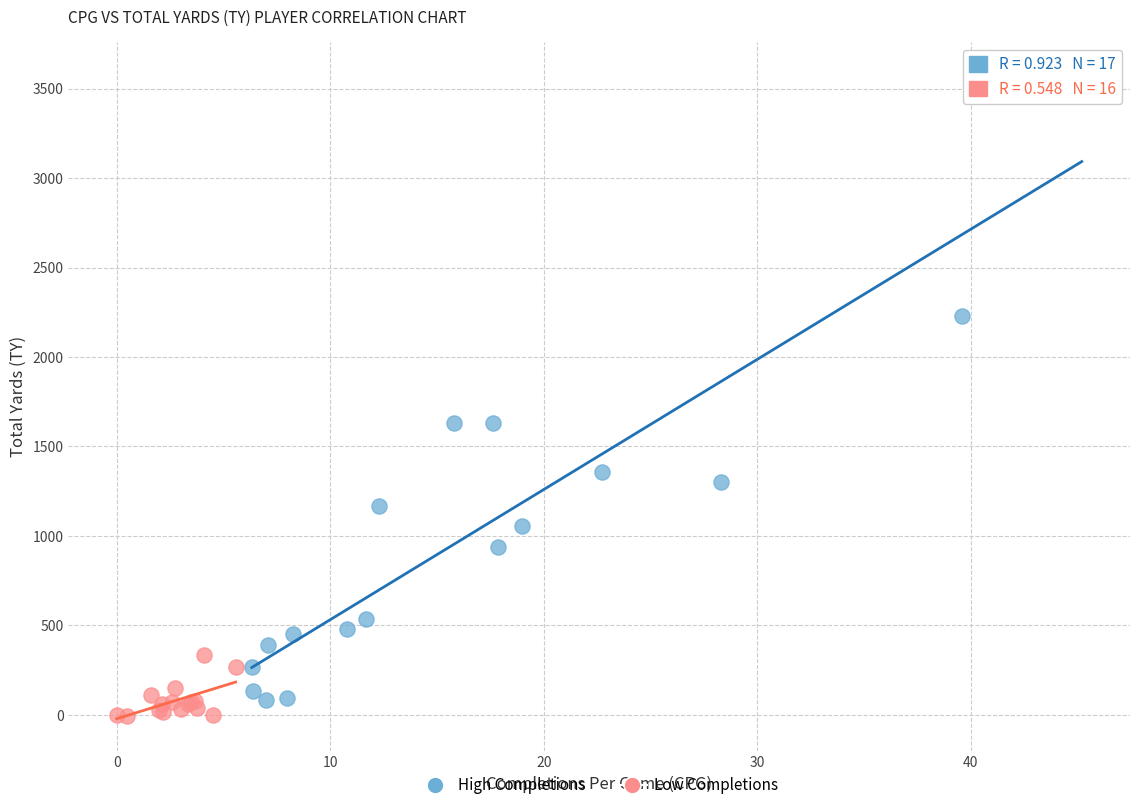

Which series has the widest spread of Y values?

High Completions